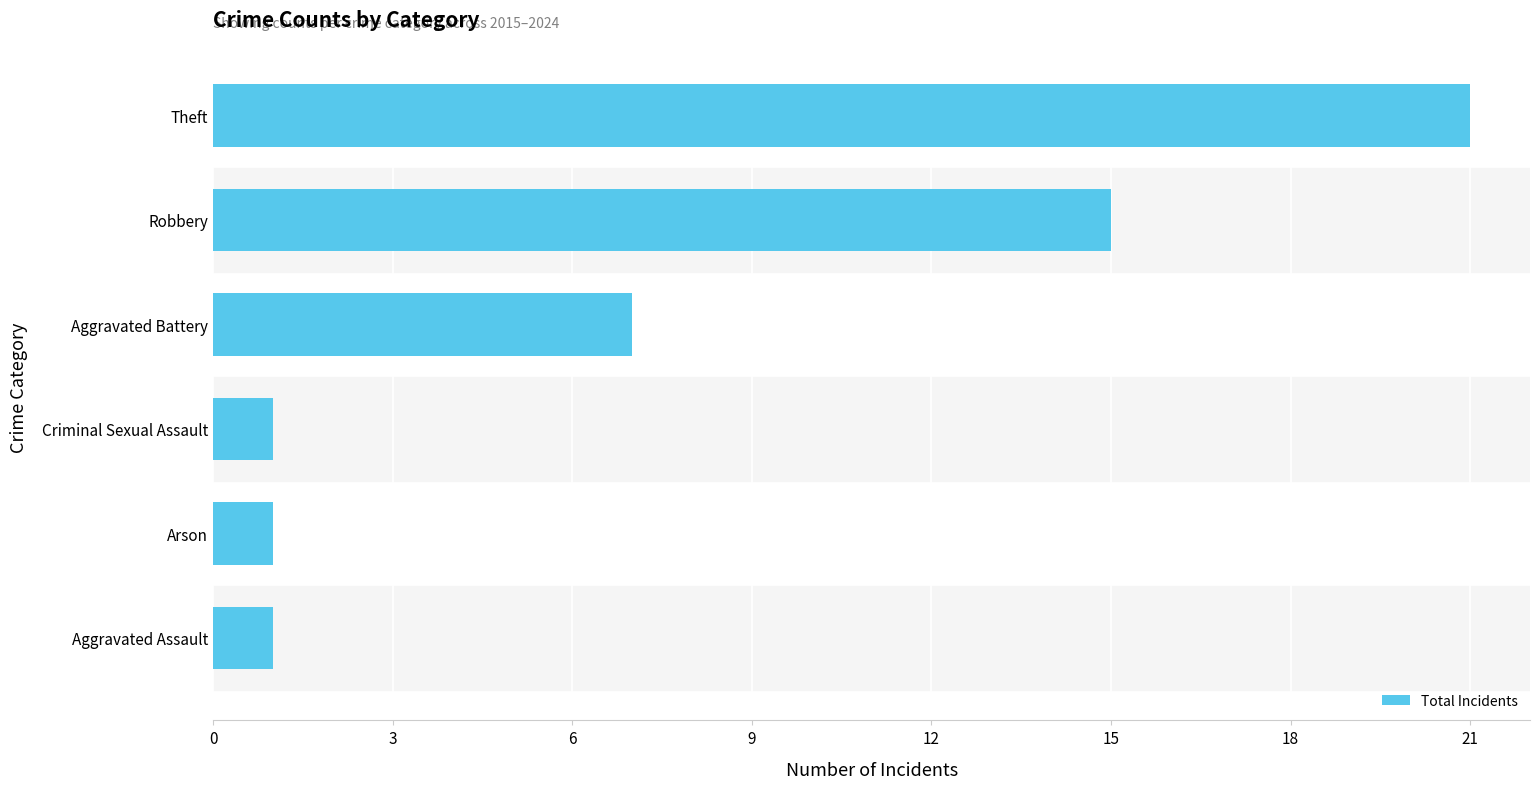

What is the difference between the maximum and second lowest values?

20